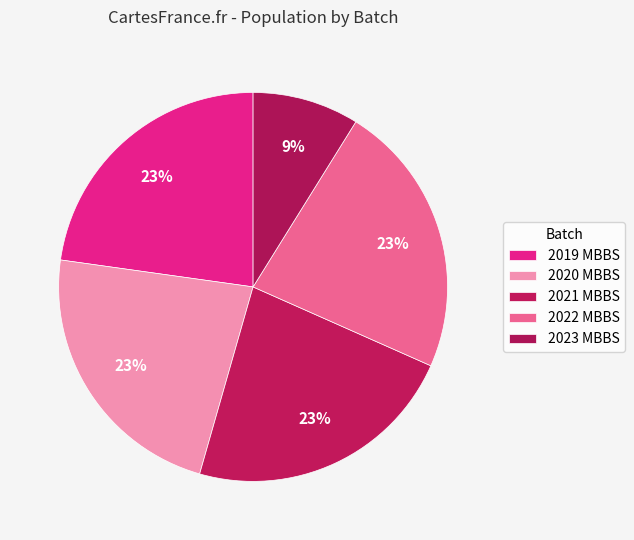

Rank the categories by value from highest to lowest.

2019 MBBS, 2020 MBBS, 2021 MBBS, 2022 MBBS, 2023 MBBS